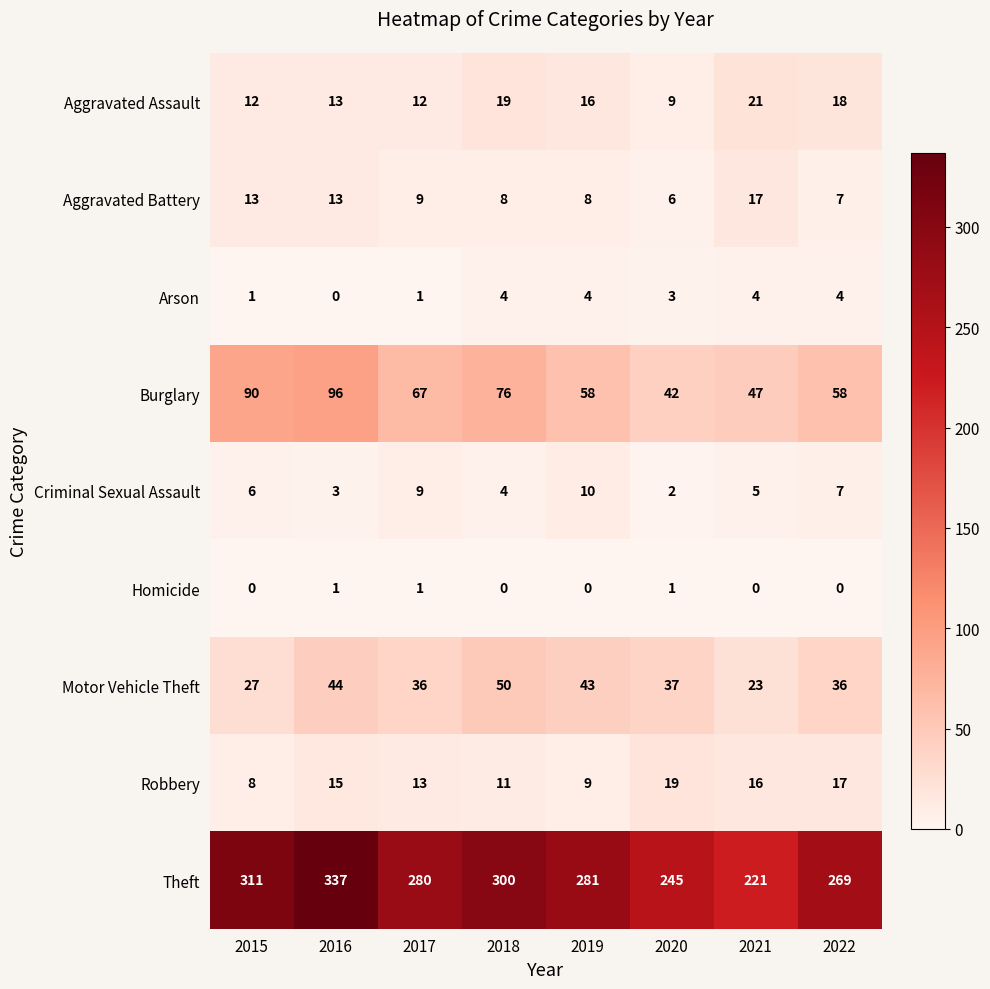

How many categories are shown in the chart?

8